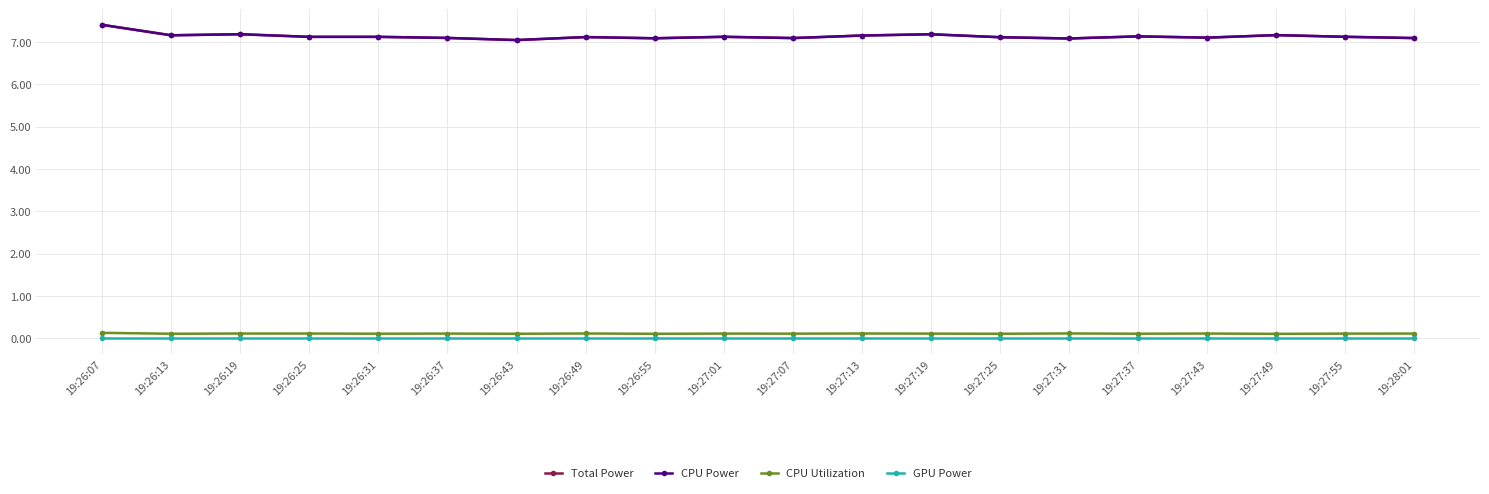

Which series has the largest total across all categories?

Total Power